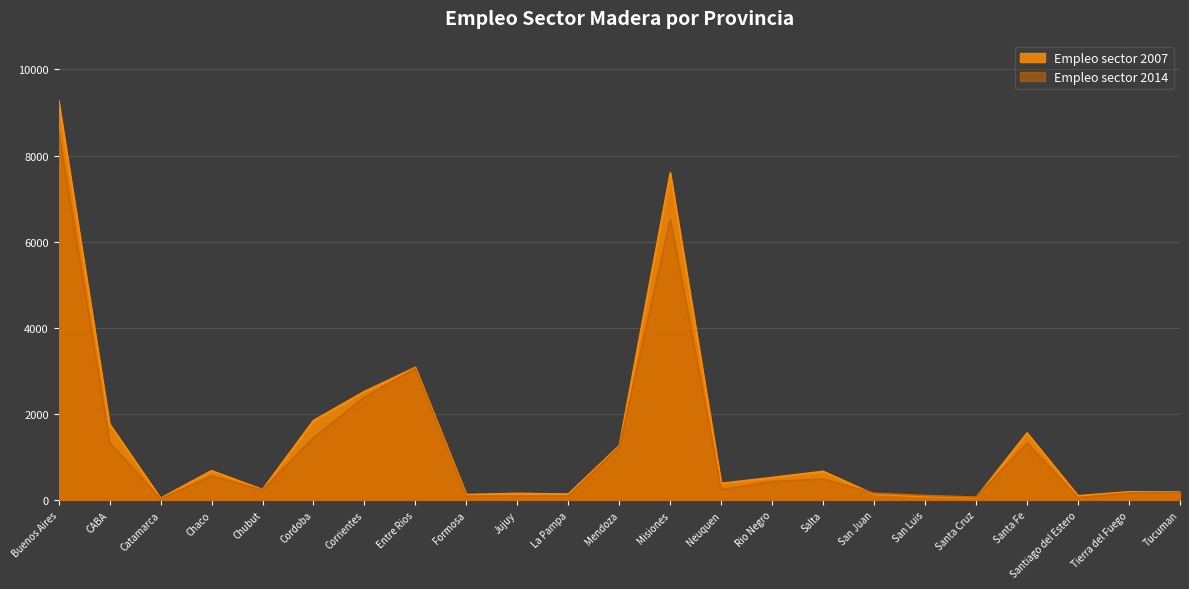

How many lines are shown in the chart?

2